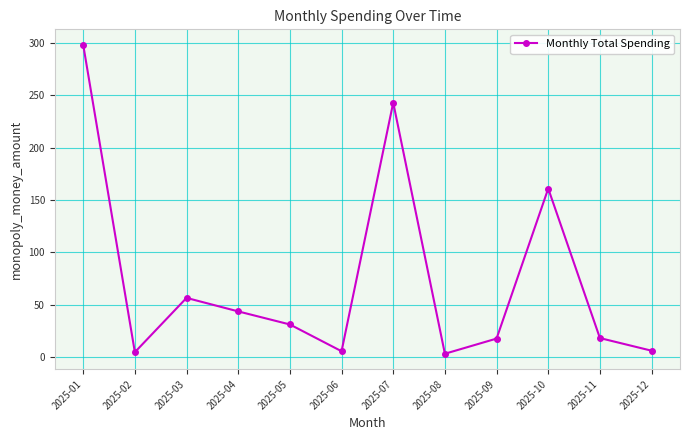

What is the greatest value displayed?

298.5